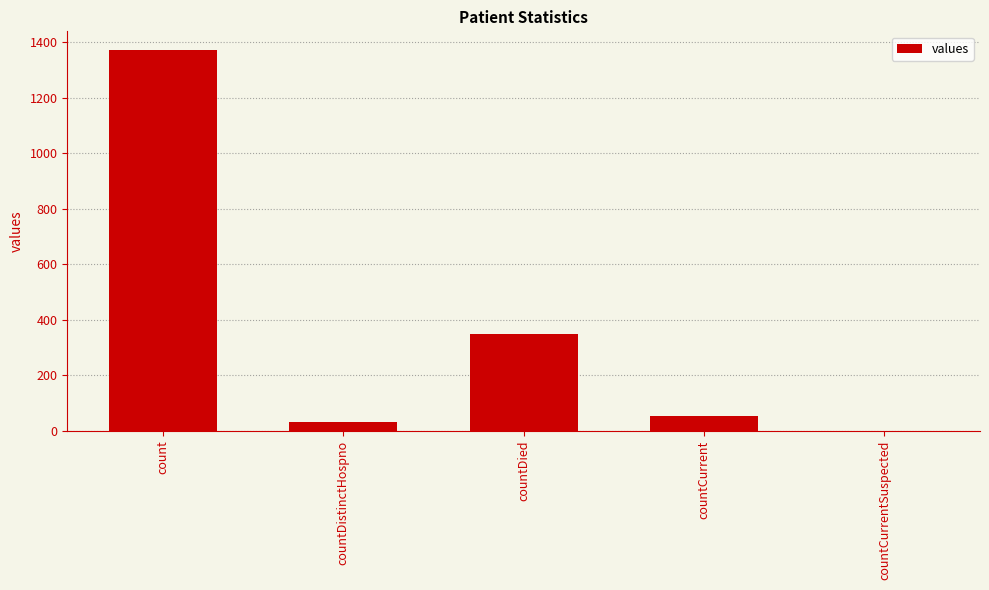

What is the difference between the values at countCurrentSuspected and countCurrent?

52